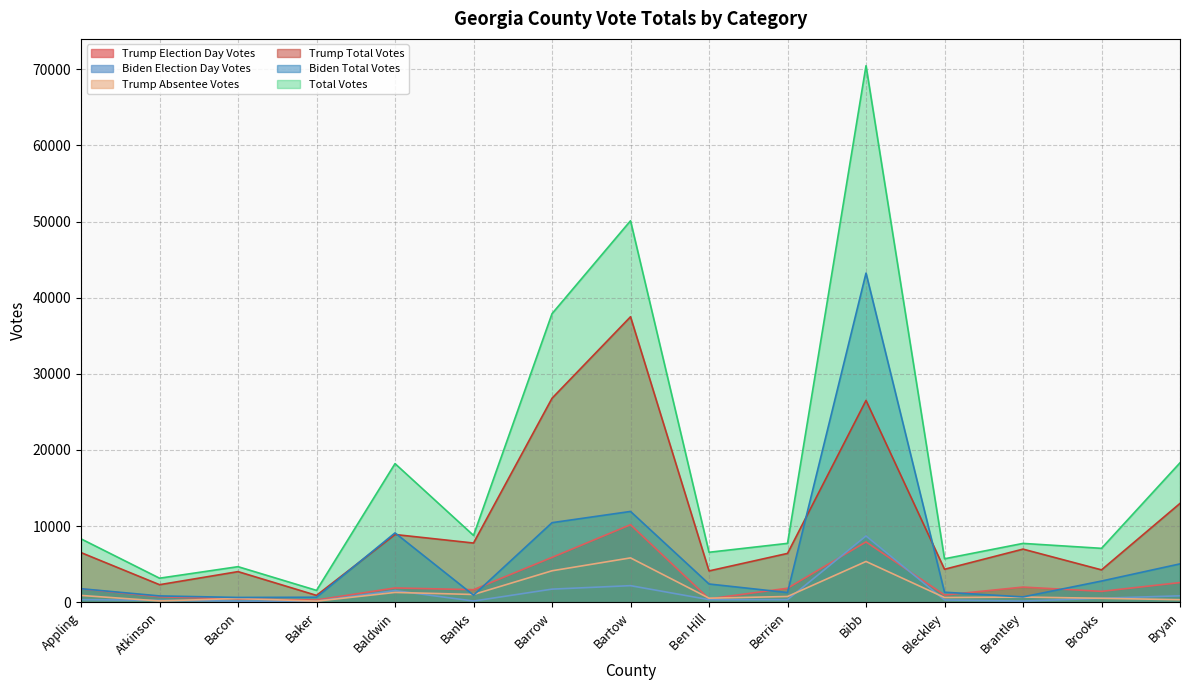

What is the difference between the maximum and minimum values in the Biden Total Votes series?

42609